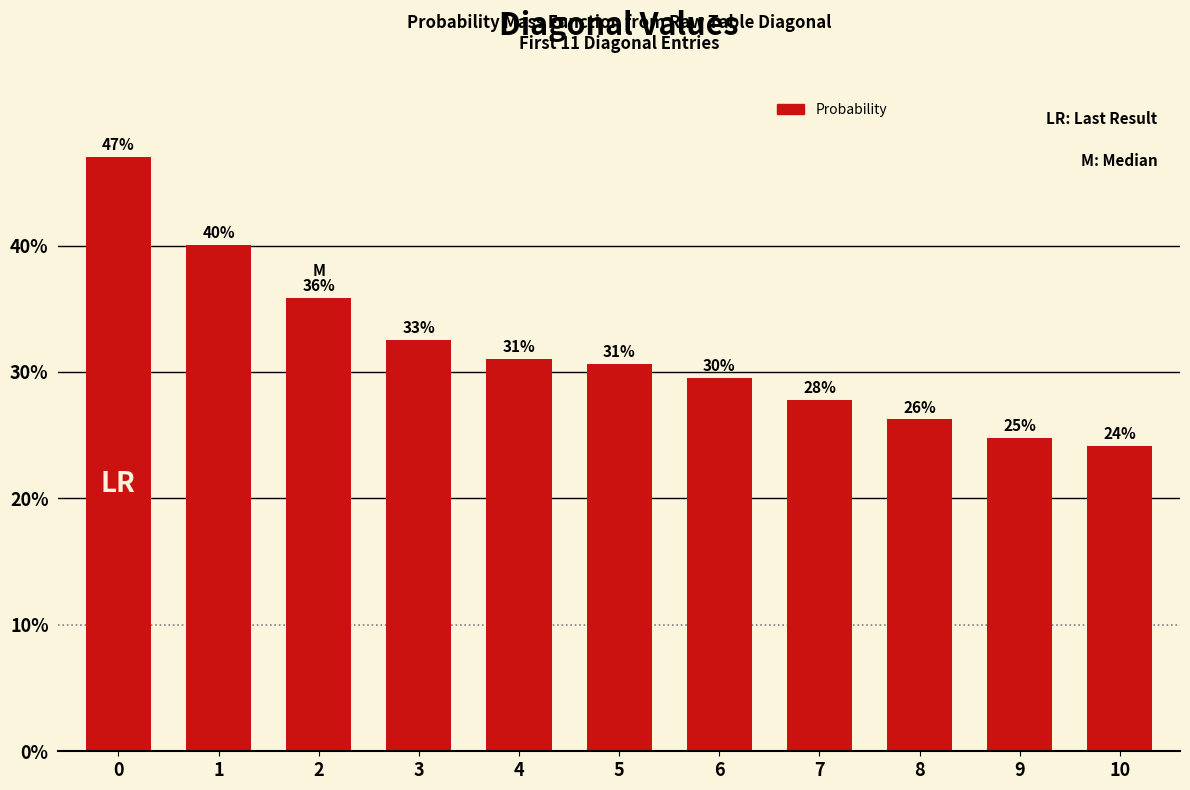

How many bars are there in total?

11